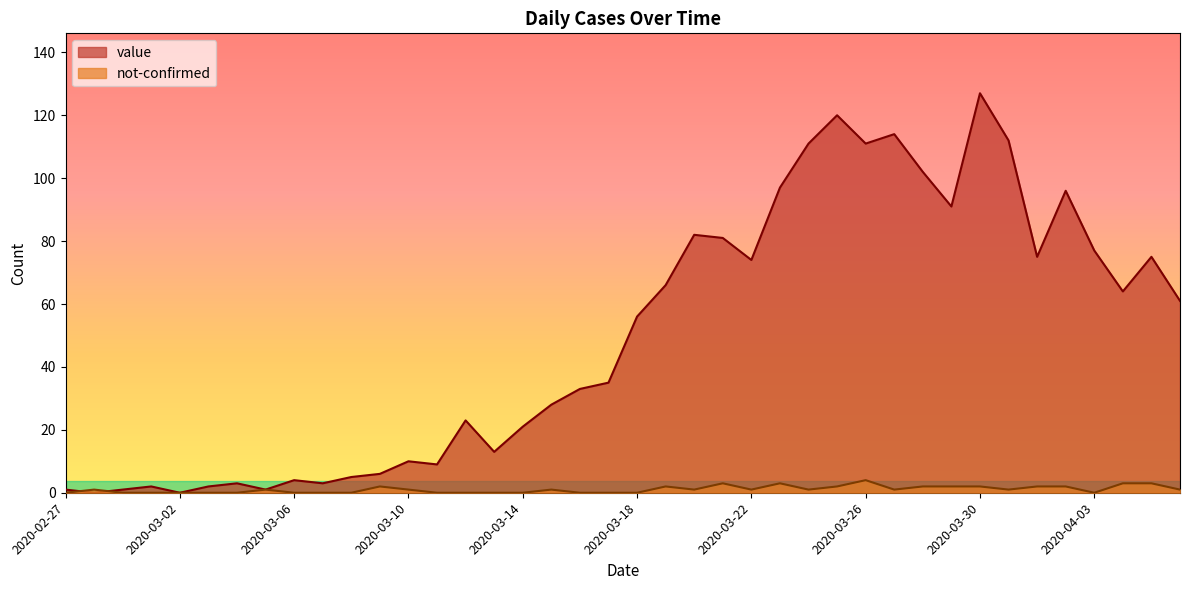

Is the value of value at 2020-03-09 greater than the value of not-confirmed at 2020-03-22?

Yes